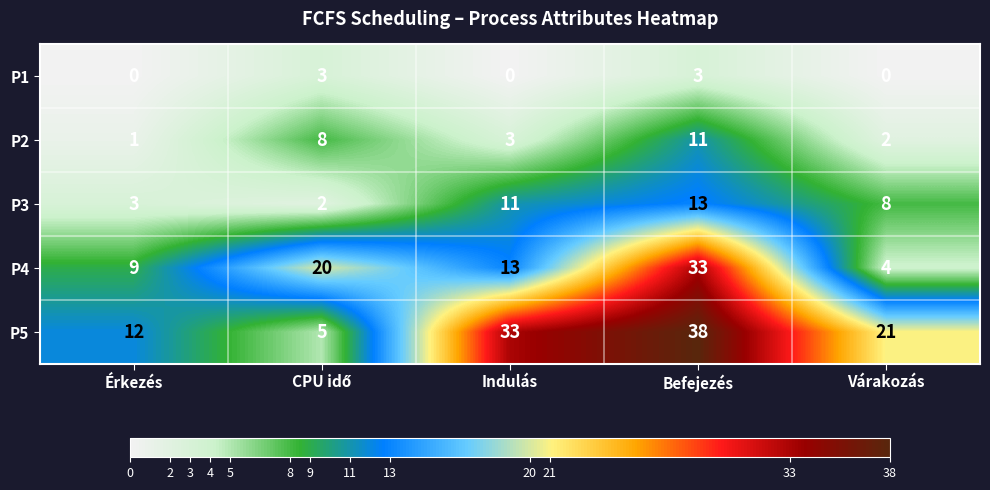

Which series has the largest total across all categories?

P5